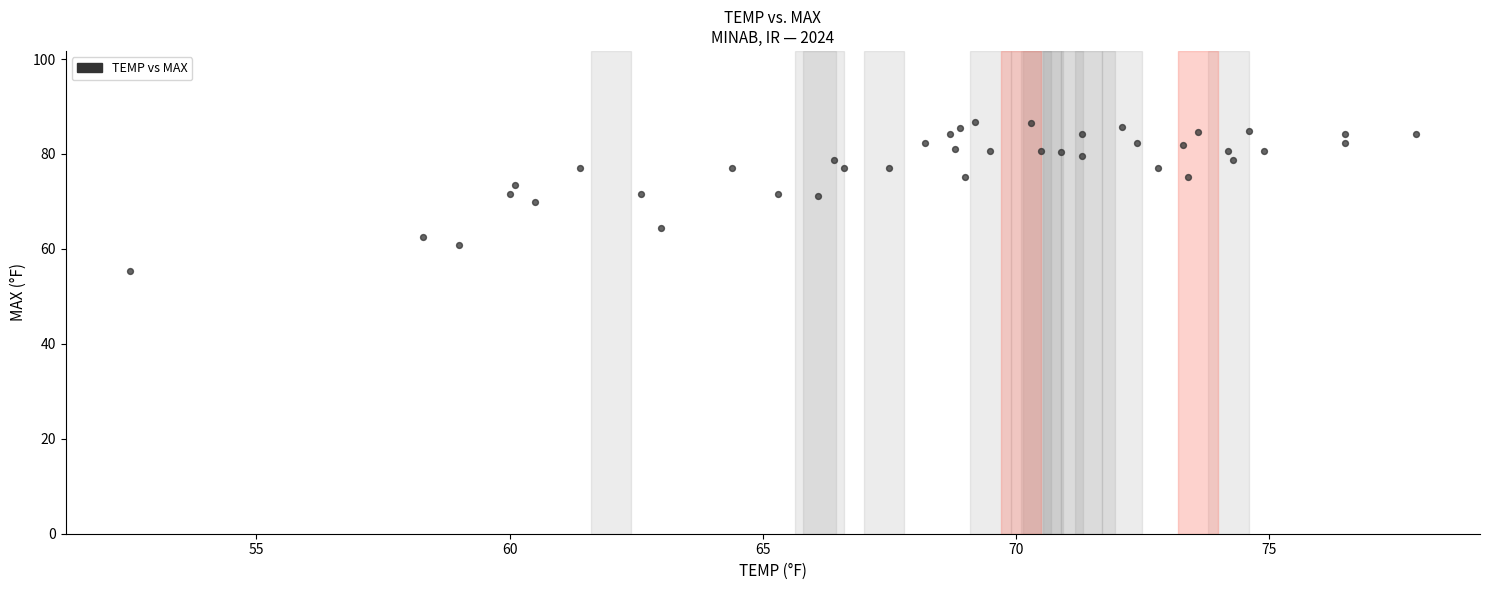

What is the range of Y values (max minus min)?

31.3